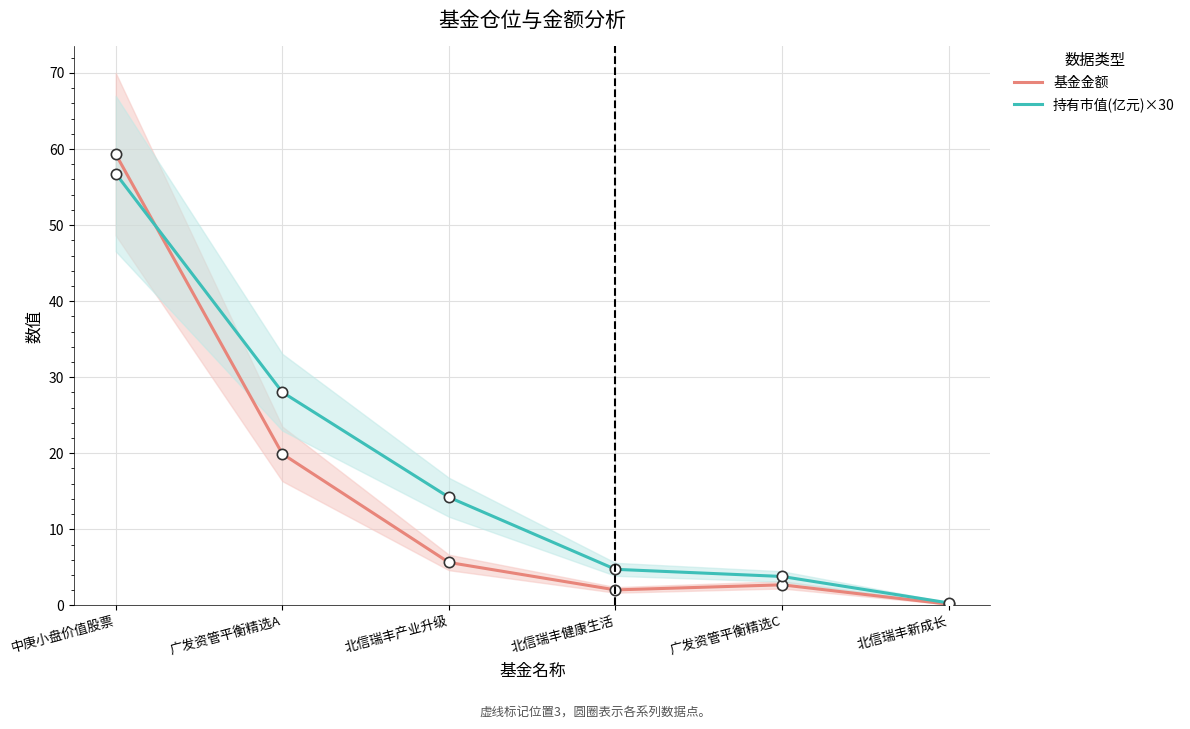

Which series contains the lowest Y value?

基金金额